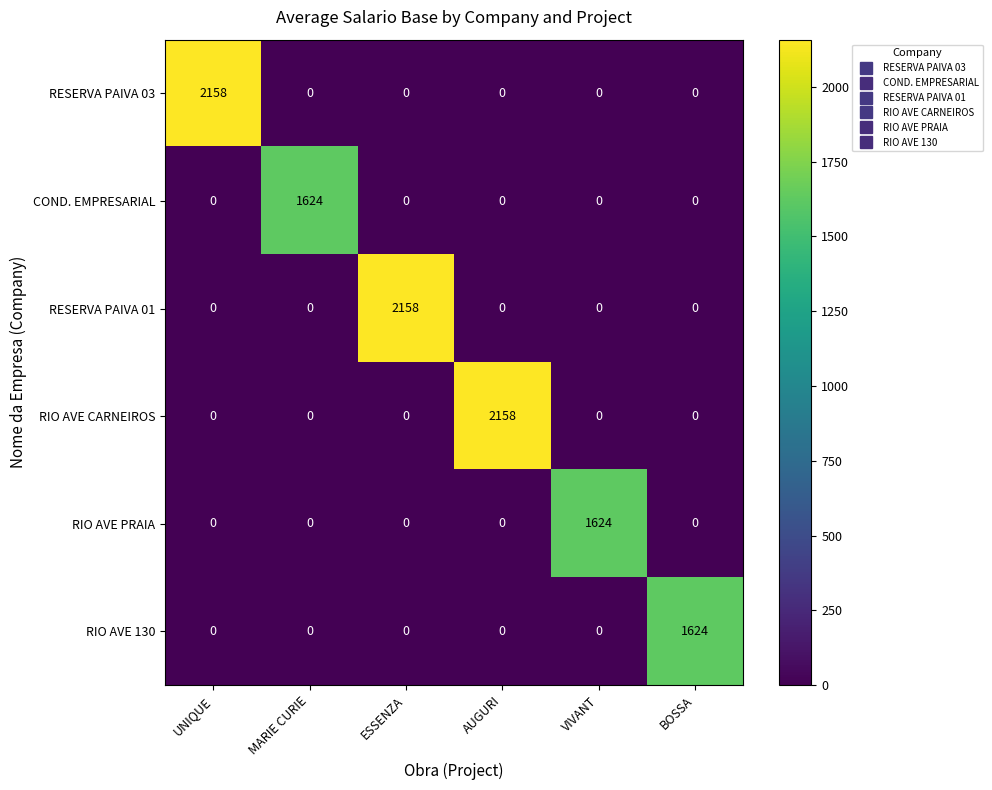

What is the sum of the COND. EMPRESARIAL values at MARIE CURIE and ESSENZA?

1624